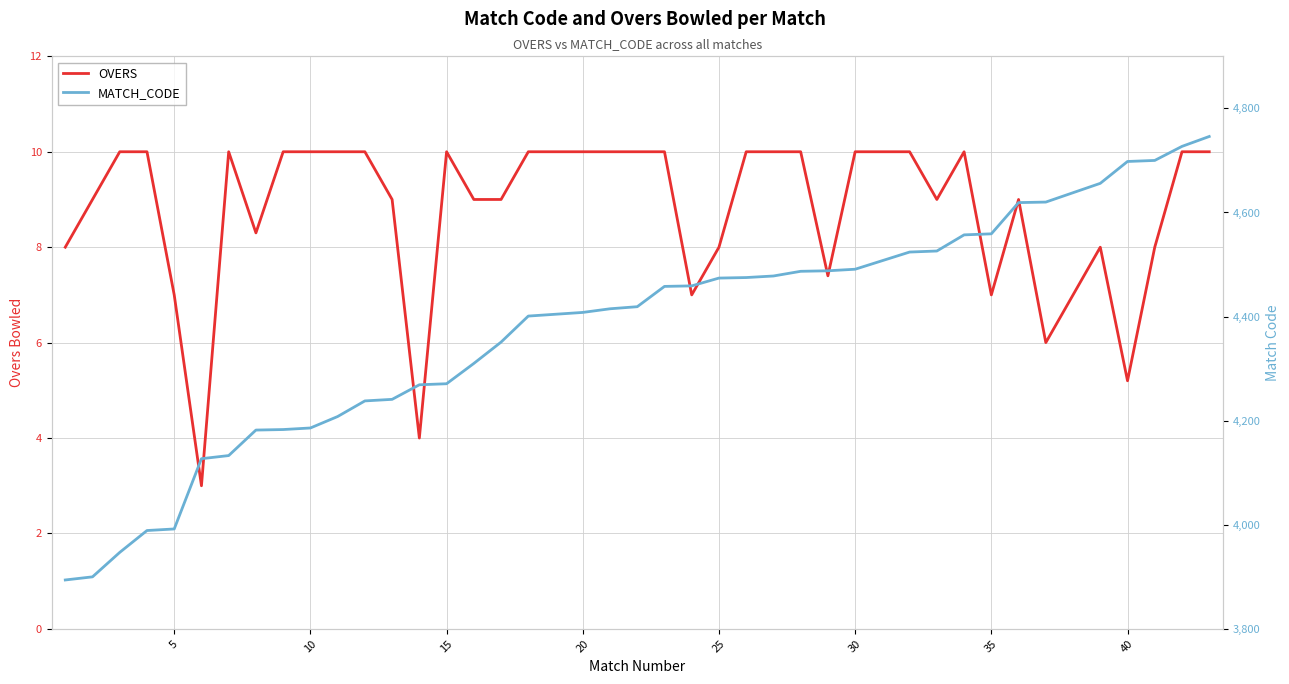

Rank the series by their maximum value, from highest to lowest.

MATCH_CODE, OVERS